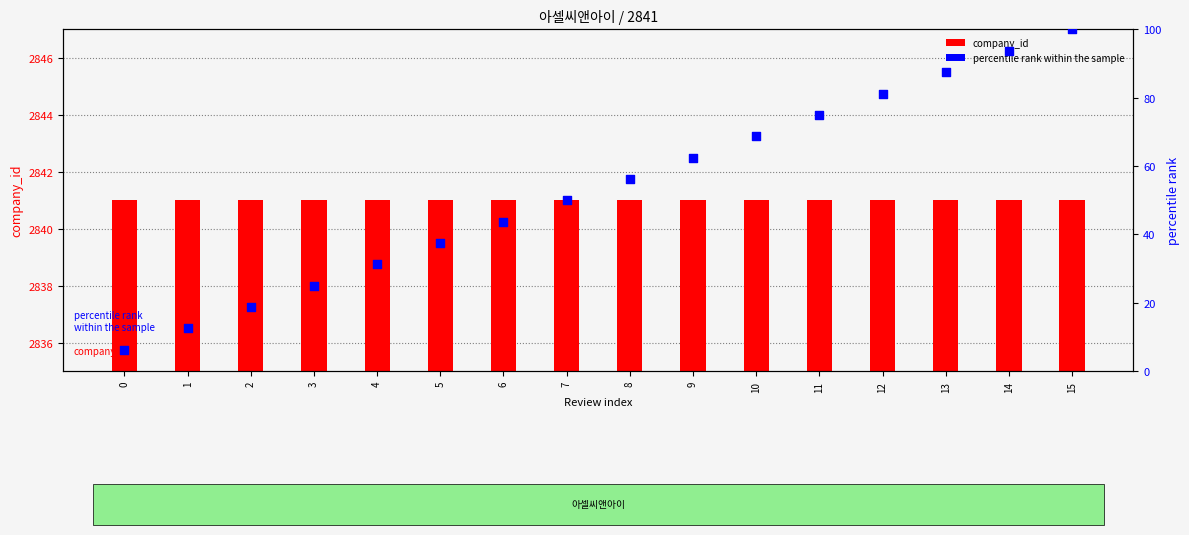

Is the value of company_id at 10 greater than the value of percentile rank within the sample at 4?

Yes